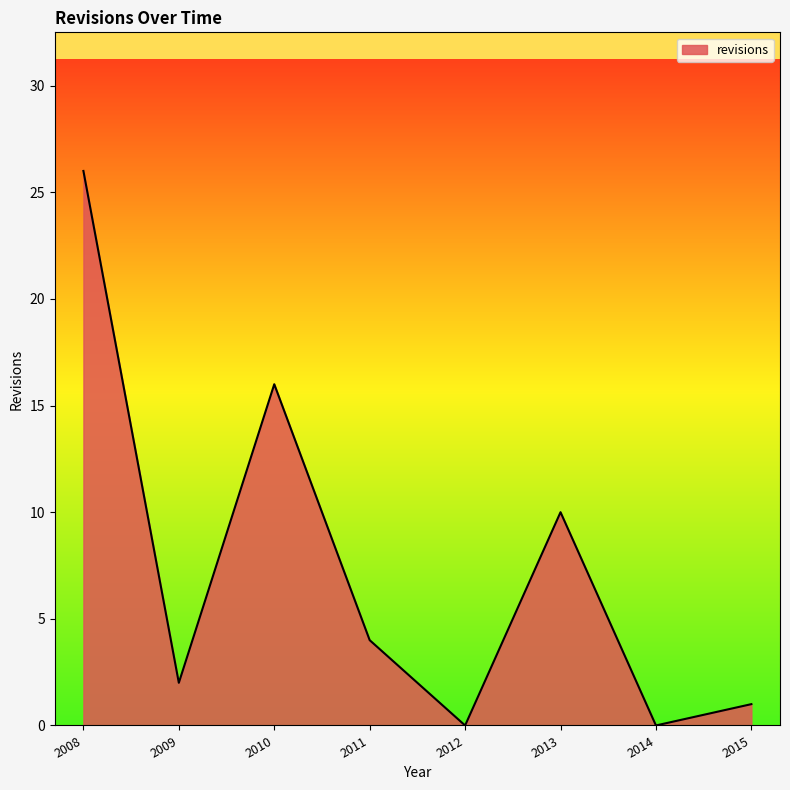

The value at 2012 is 9. True or false?

False